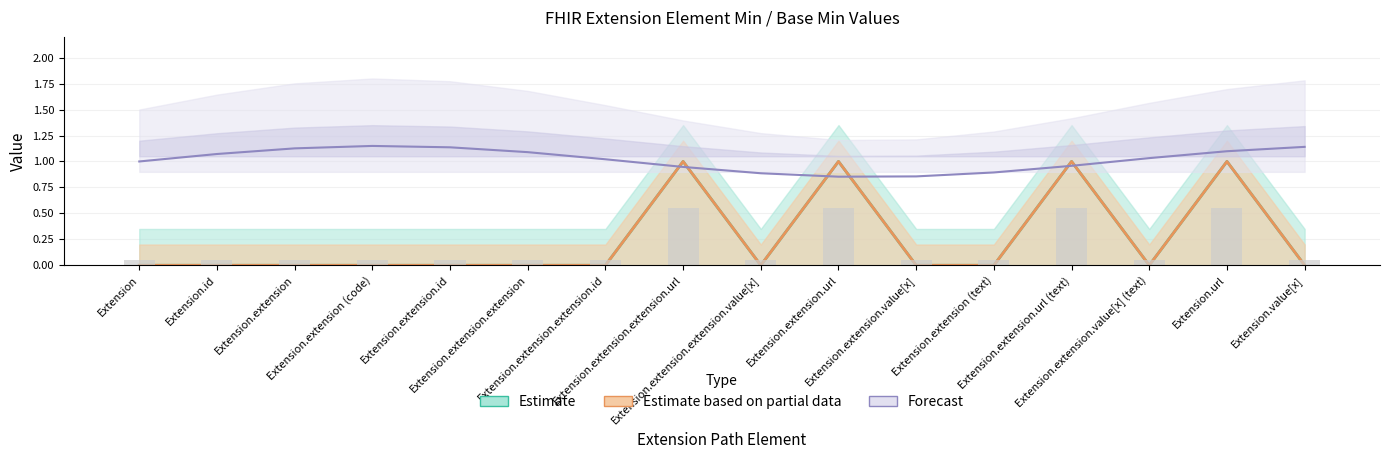

Reading right to left, list all the values displayed in this chart.

Min: Extension.value[x]=0	Extension.url=1	Extension.extension.value[x] (text)=0	Extension.extension.url (text)=1	Extension.extension (text)=0	Extension.extension.value[x]=0	Extension.extension.url=1	Extension.extension.extension.value[x]=0	Extension.extension.extension.url=1	Extension.extension.extension.id=0	Extension.extension.extension=0	Extension.extension.id=0	Extension.extension (code)=0	Extension.extension=0	Extension.id=0	Extension=0
Base Min: Extension.value[x]=0	Extension.url=1	Extension.extension.value[x] (text)=0	Extension.extension.url (text)=1	Extension.extension (text)=0	Extension.extension.value[x]=0	Extension.extension.url=1	Extension.extension.extension.value[x]=0	Extension.extension.extension.url=1	Extension.extension.extension.id=0	Extension.extension.extension=0	Extension.extension.id=0	Extension.extension (code)=0	Extension.extension=0	Extension.id=0	Extension=0